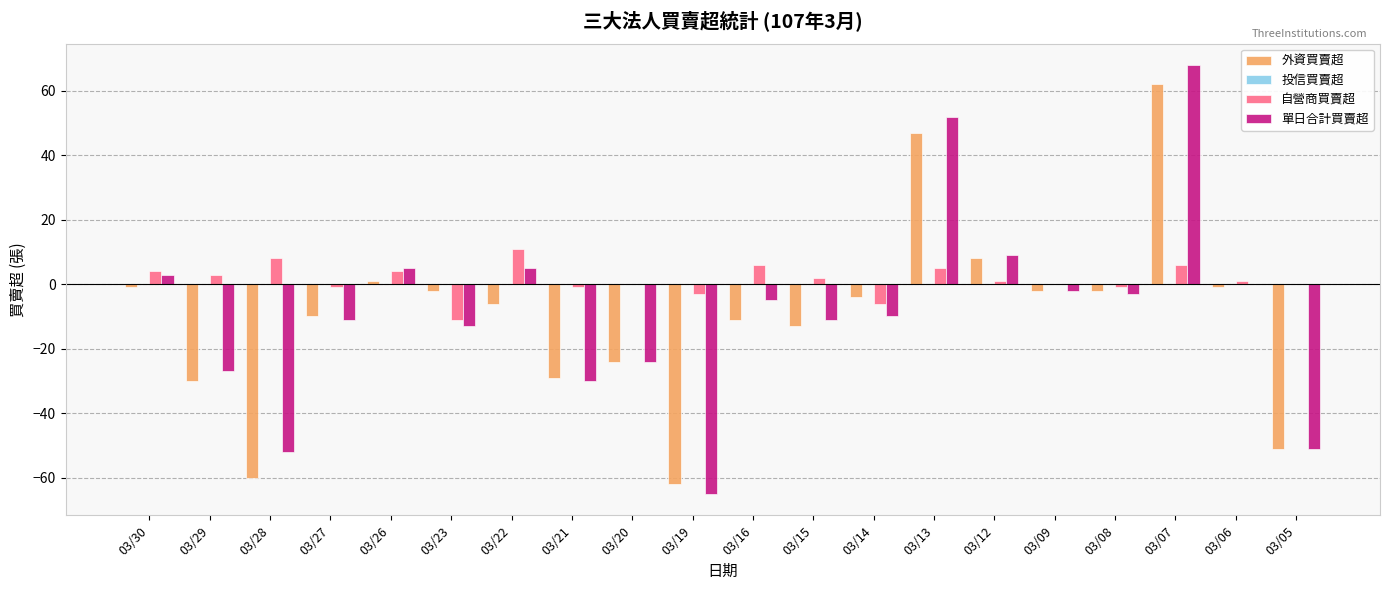

Which label corresponds to the largest value in the chart?

03/07